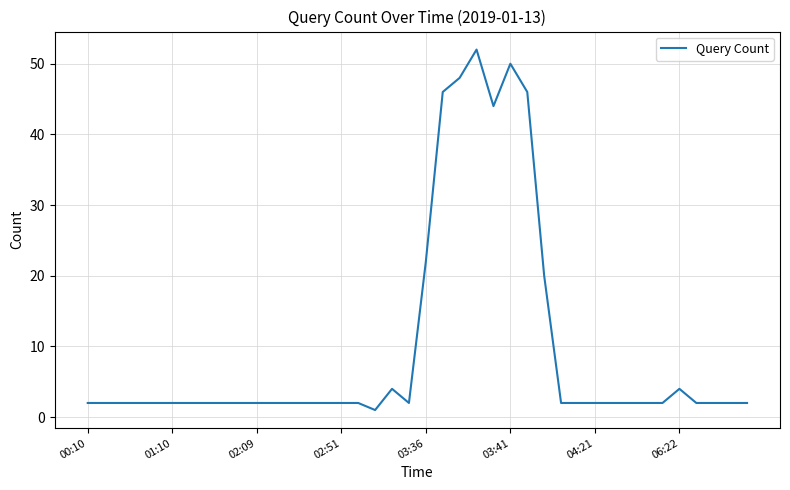

What is the greatest value displayed?

52